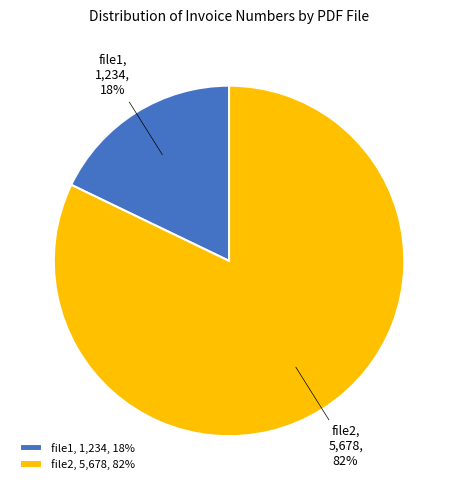

What is the smallest slice in the pie chart?

file1